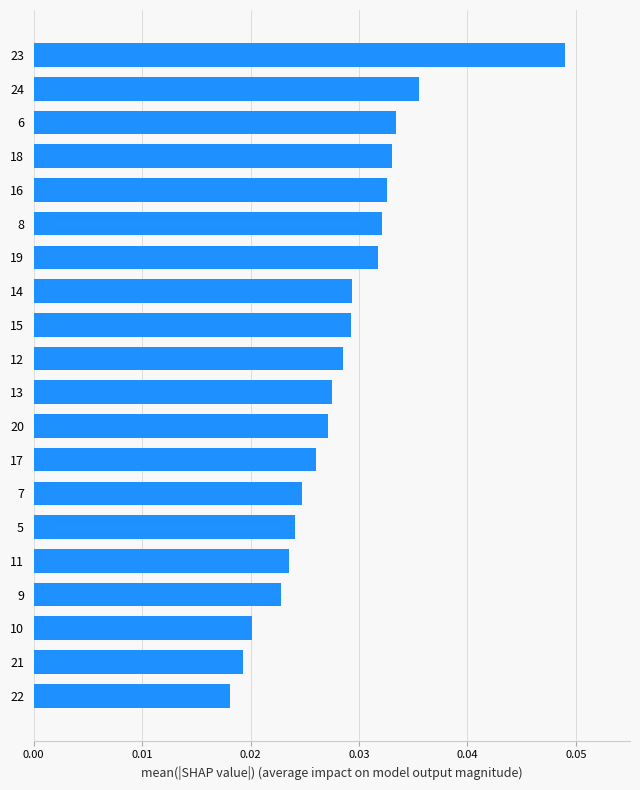

Does the chart contain stacked bars?

No